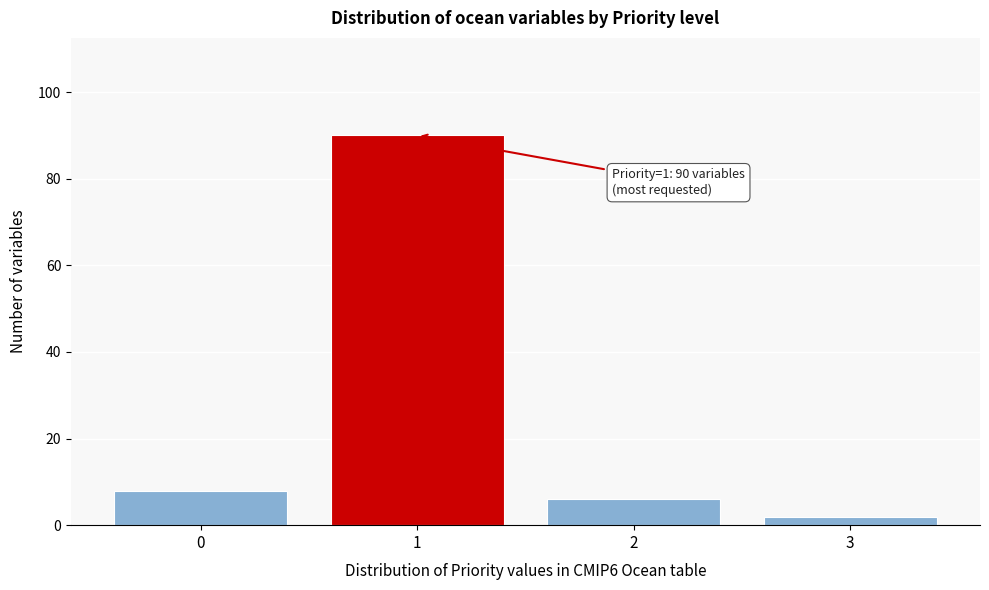

Reading right to left, what are all the values shown in this chart?

3=2	2=6	1=90	0=8